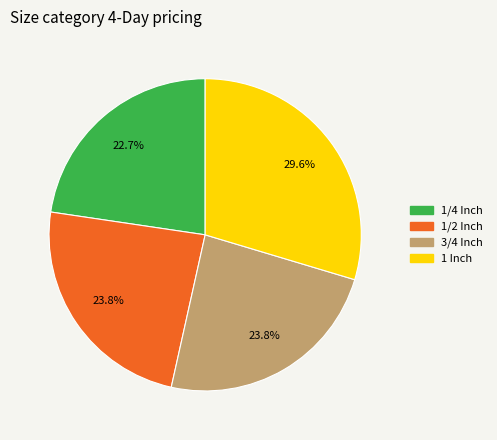

To the nearest percent, what is the combined percentage of 1 Inch and 3/4 Inch?

53%